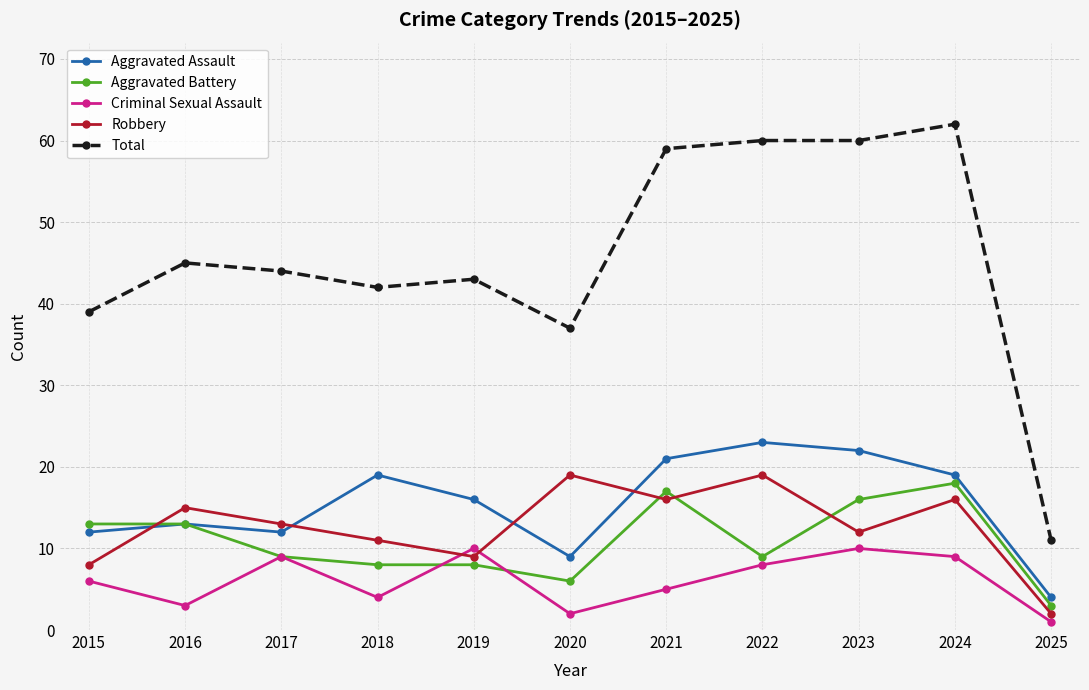

Is it true that Total equals 60 at 2023?

True